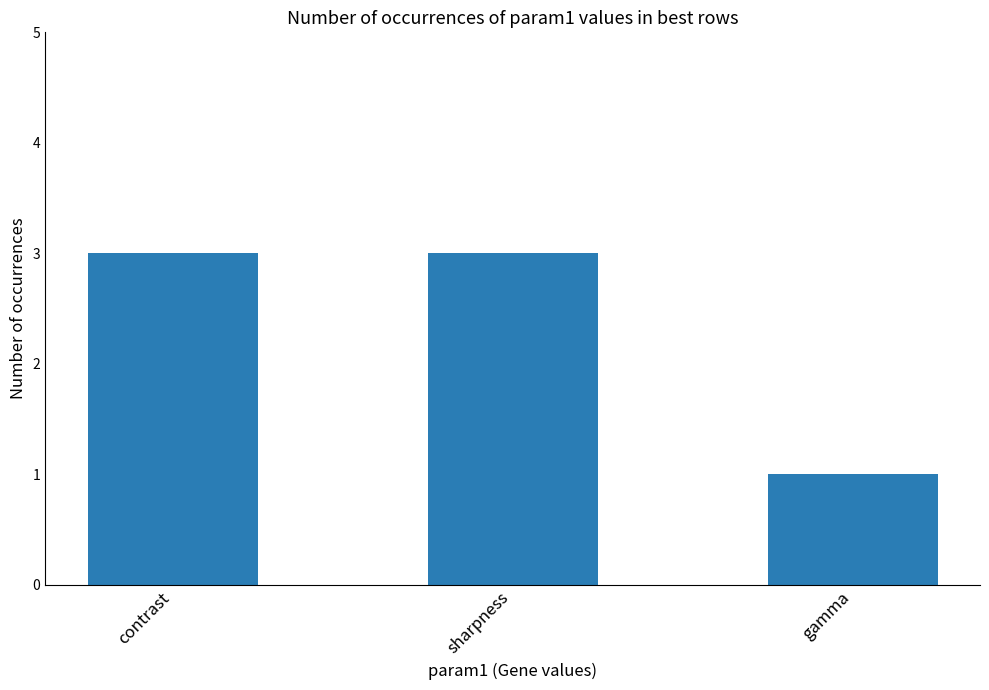

What is the ratio of the value at gamma to the value at contrast?

0.3